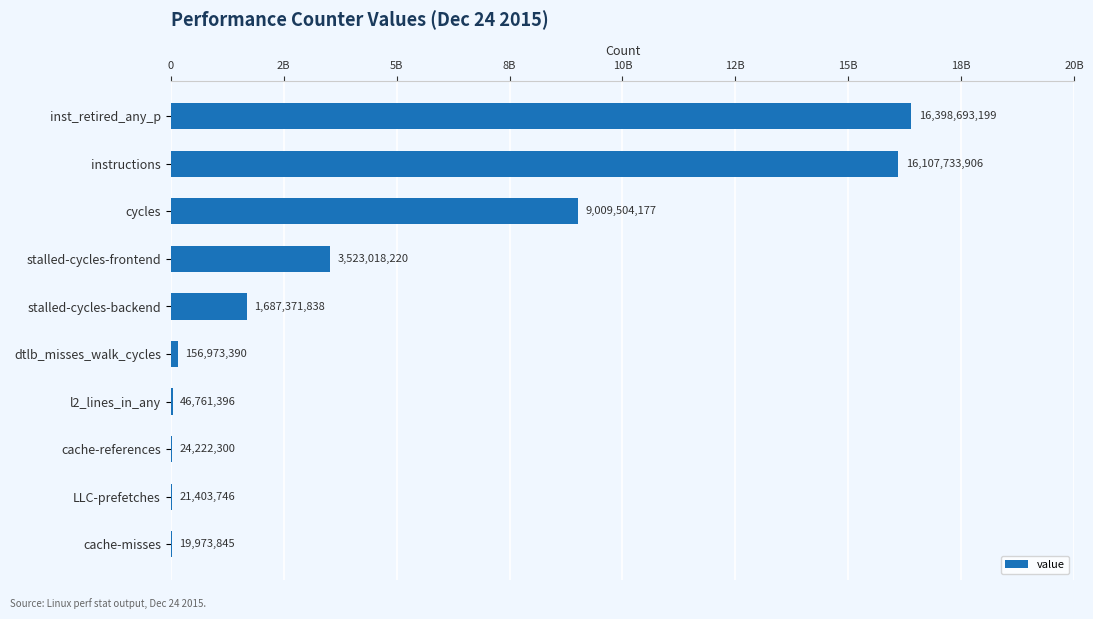

Are the bars horizontal?

Yes